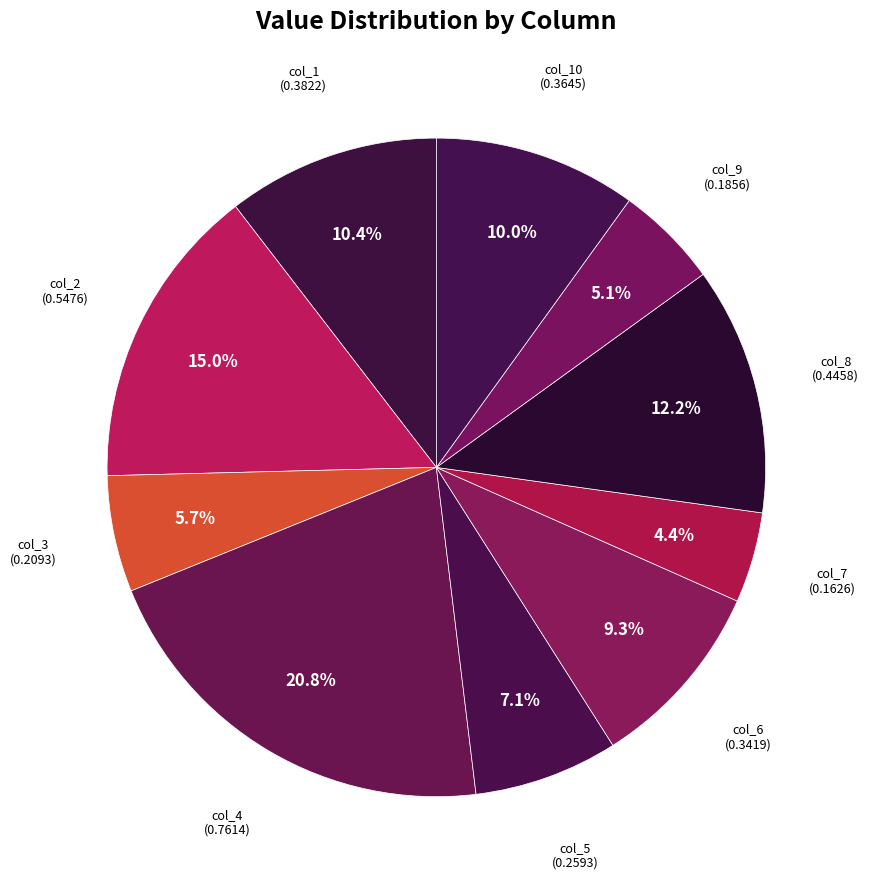

To the nearest percent, what is the combined percentage of col_6 and col_7?

14%